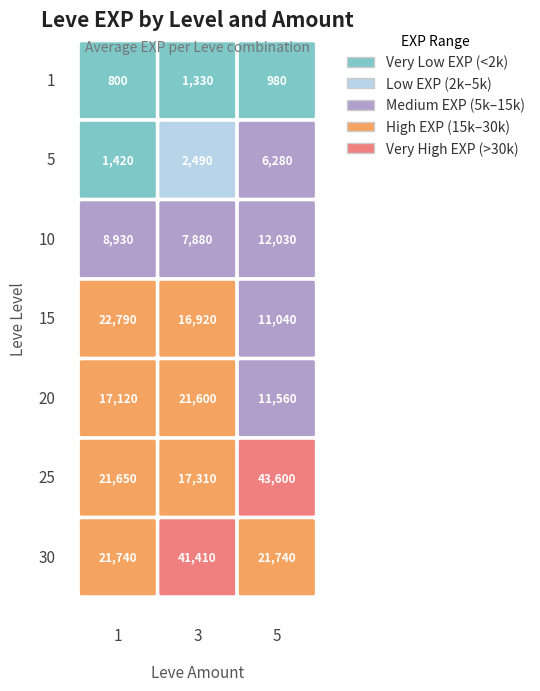

Which category has the lowest value in the 20 series?

5